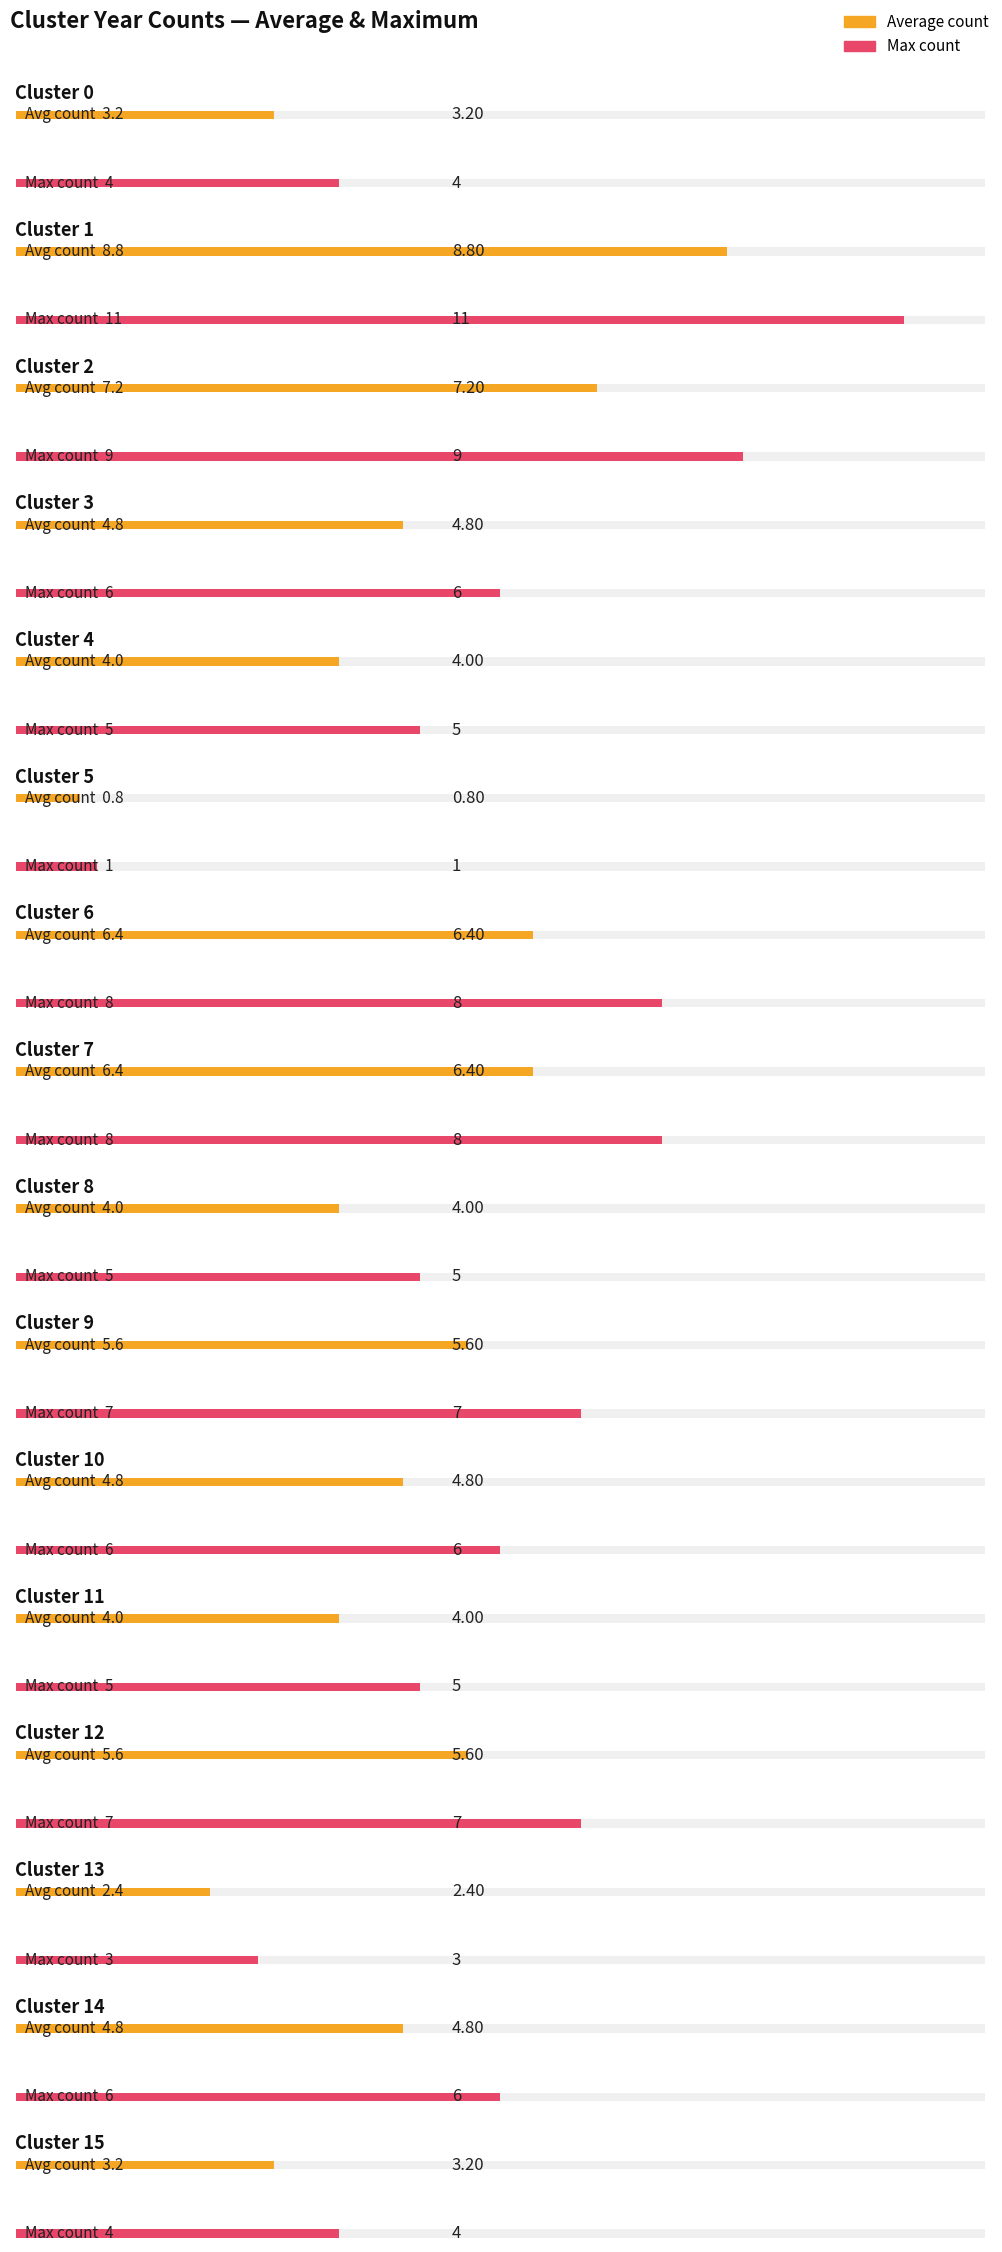

Rank the categories by value from highest to lowest.

Cluster_1, Cluster_2, Cluster_6, Cluster_7, Cluster_9, Cluster_12, Cluster_3, Cluster_10, Cluster_14, Cluster_4, Cluster_8, Cluster_11, Cluster_0, Cluster_15, Cluster_13, Cluster_5